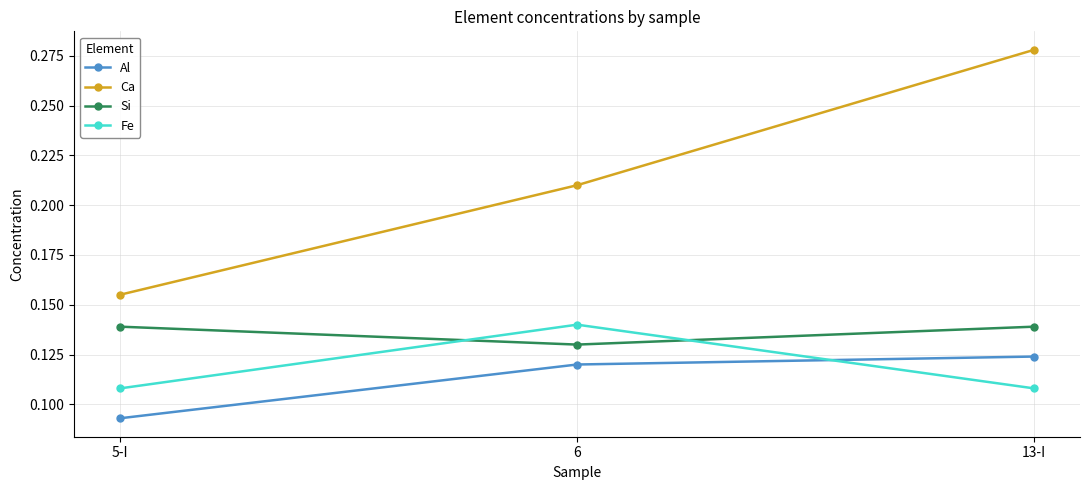

At which category is the sum across all series the highest?

13-I